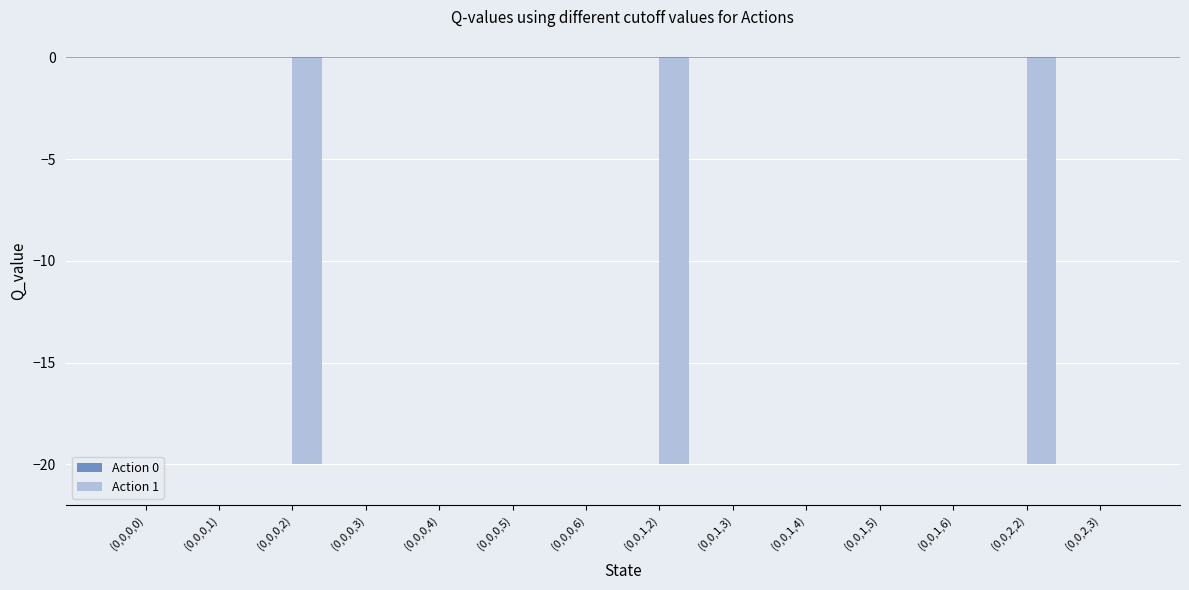

What is the change in value from (0,0,1,6) to (0,0,2,2)?

-20.0